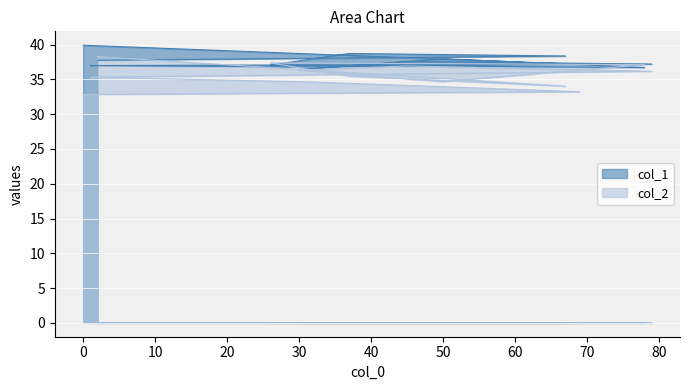

Reading left to right, transcribe all the data shown in this chart.

col_1: 39.9	37.2	36.8	37.0	37.2	37.6	36.4	38.0	36.7	37.1	38.7	38.4	37.8
col_2: 32.9	33.2	34.6	35.3	36.2	36.9	36.3	34.7	37.1	37.4	35.5	34.0	38.3